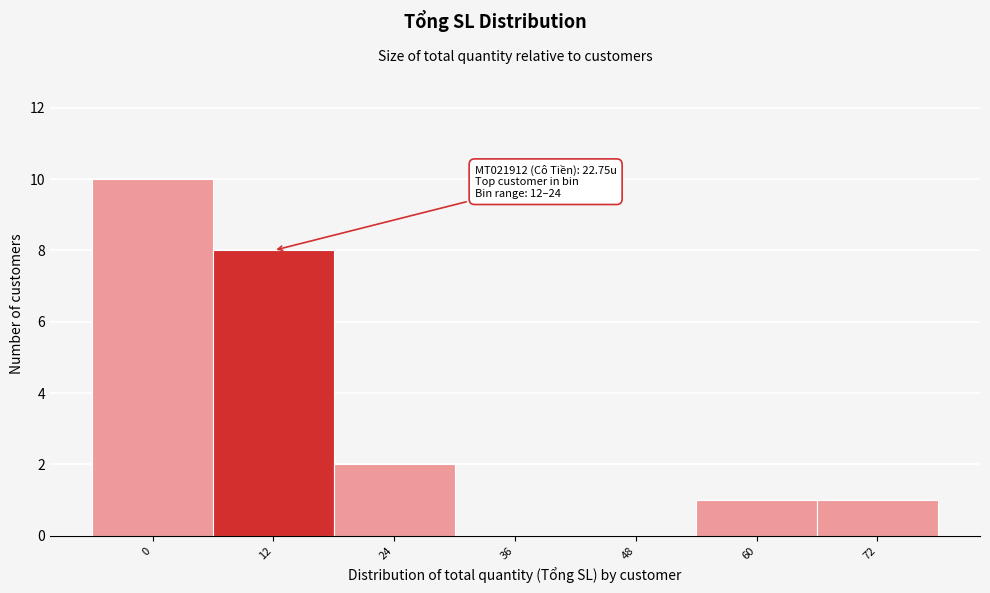

Reading left to right, transcribe all the data shown in this chart.

0=10	12=8	24=2	36=0	48=0	60=1	72=1